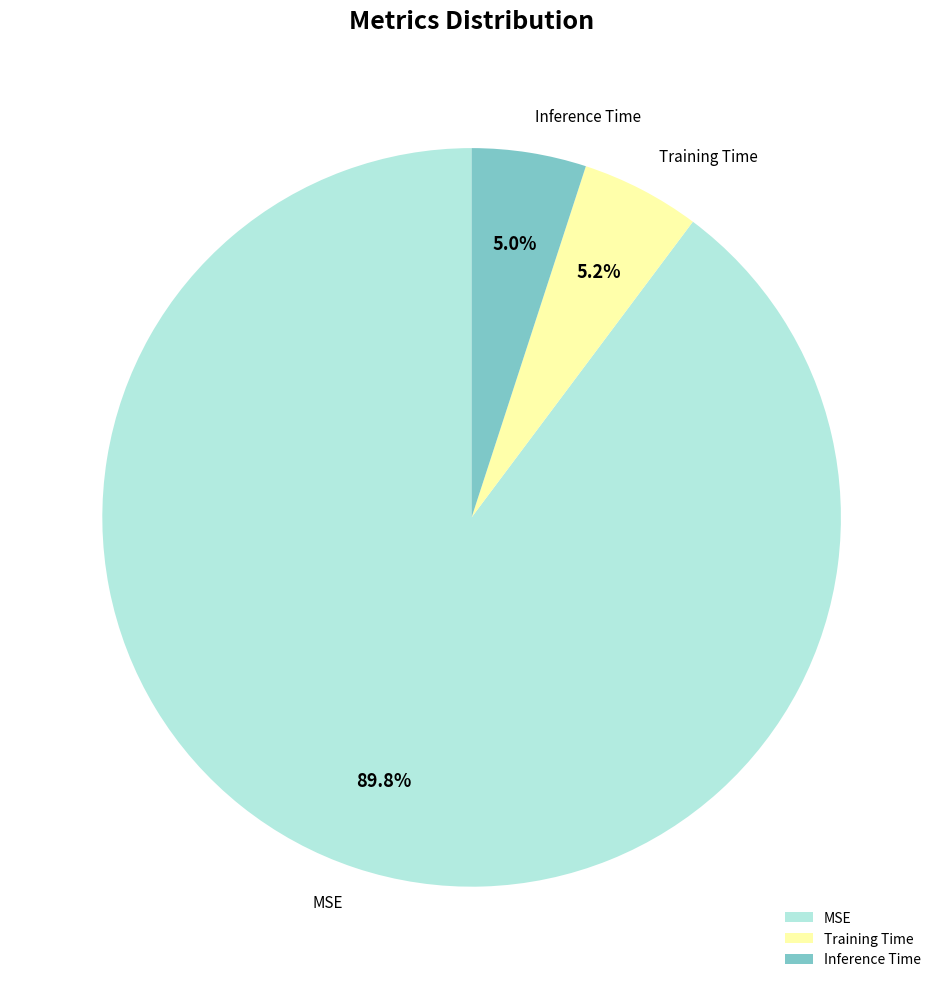

How many segments does this pie chart have?

3